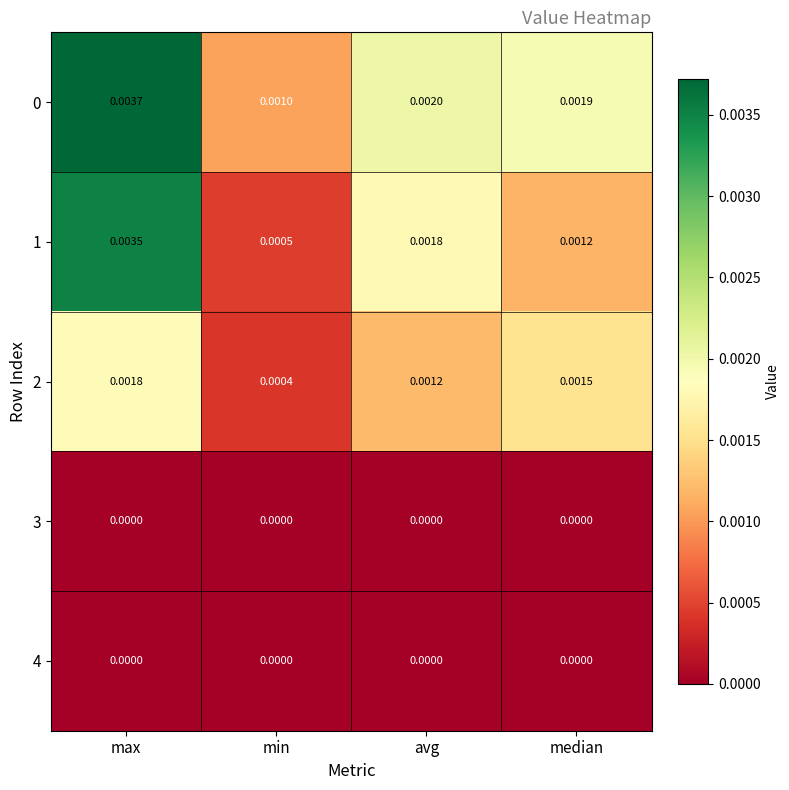

At which label is 0 closest to 0?

min